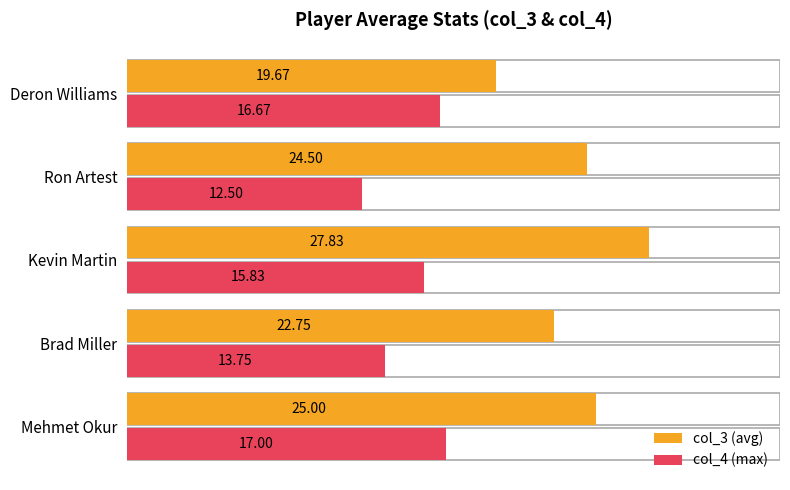

Rank the series by their maximum value, from lowest to highest.

col_4 (max), col_3 (avg)